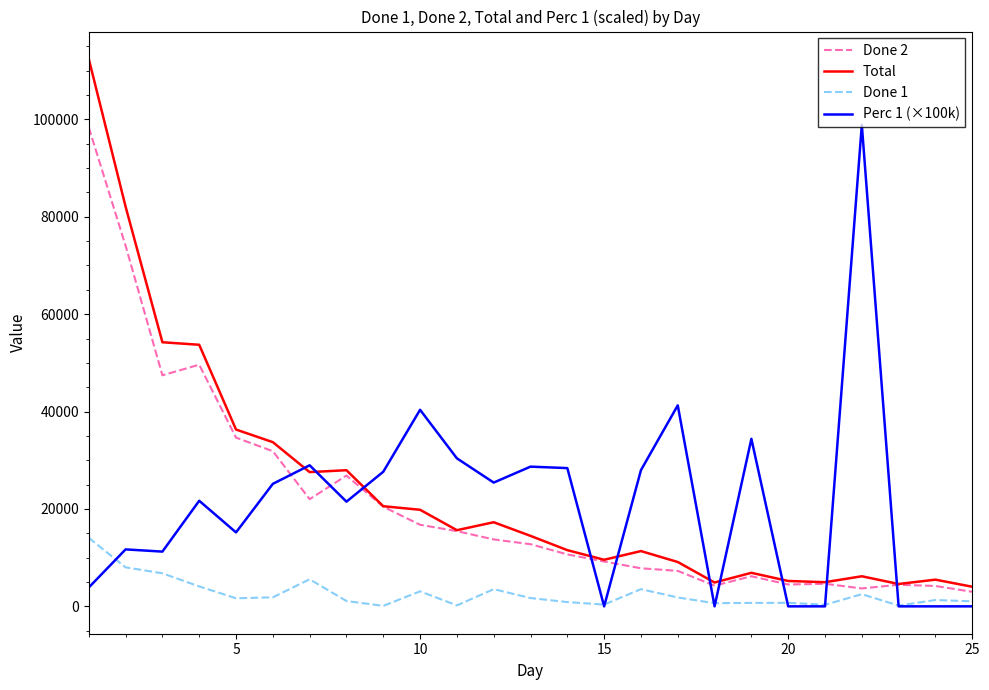

What is the greatest value displayed?

112414.0